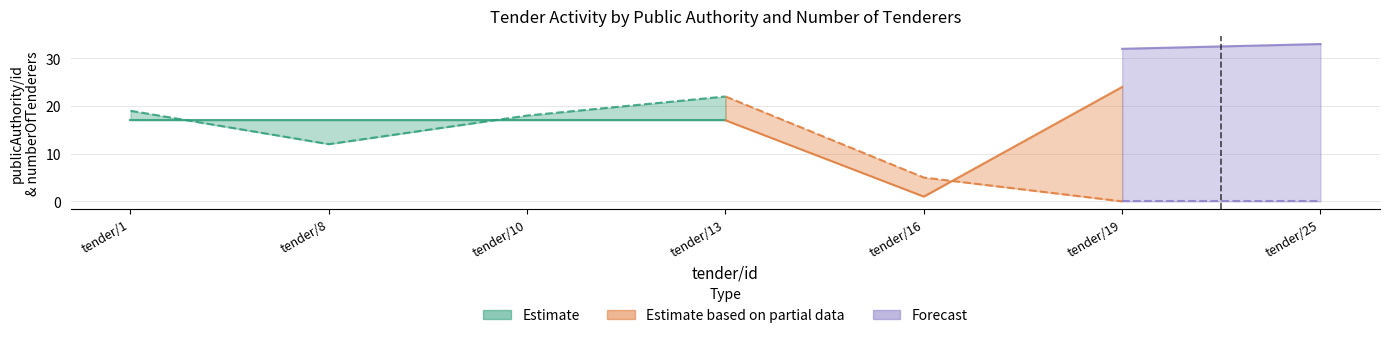

The value of tender/numberOfTenderers at 19 is 9. True or false?

False